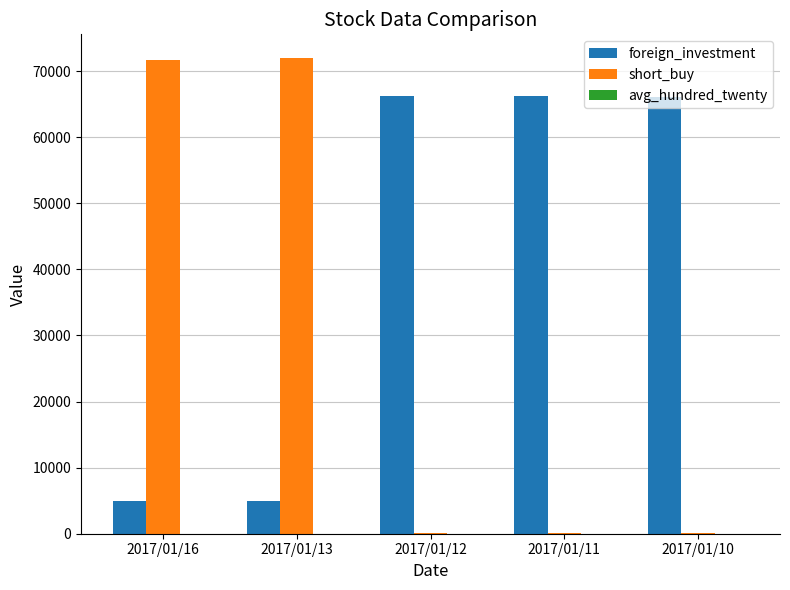

Read the short_buy value at 2017/01/11.

54.0